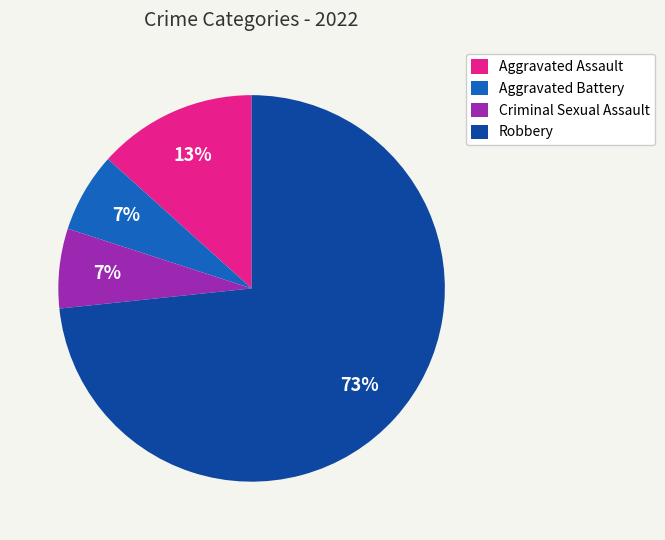

What is the ratio of the value at Aggravated Battery to the value at Aggravated Assault?

0.5